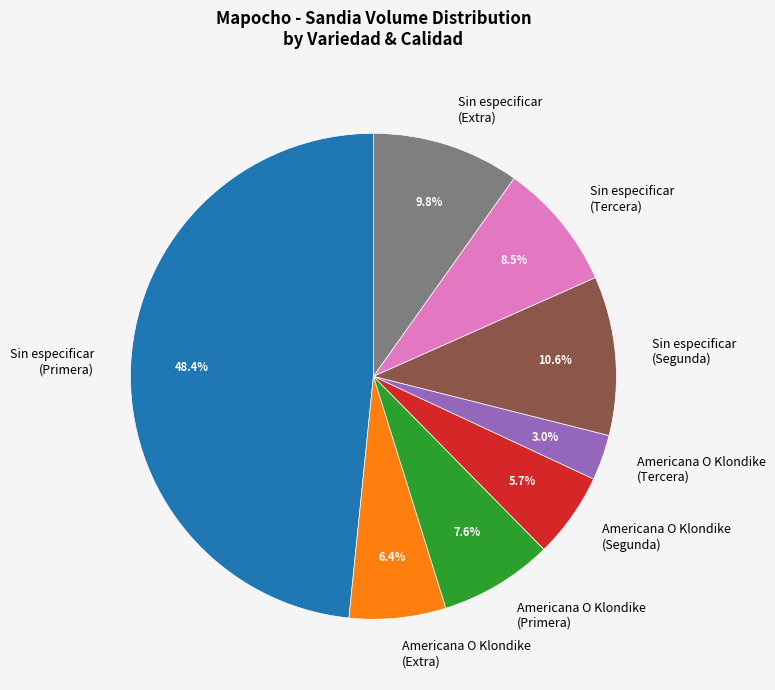

Combined, what portion of the pie is Americana O Klondike (Tercera) and Sin especificar (Primera)?

51.4%